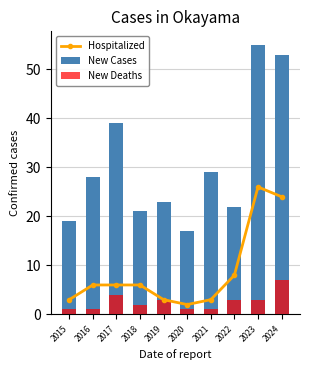

What are all the series names shown in the legend?

Hospitalized, New Cases, New Deaths